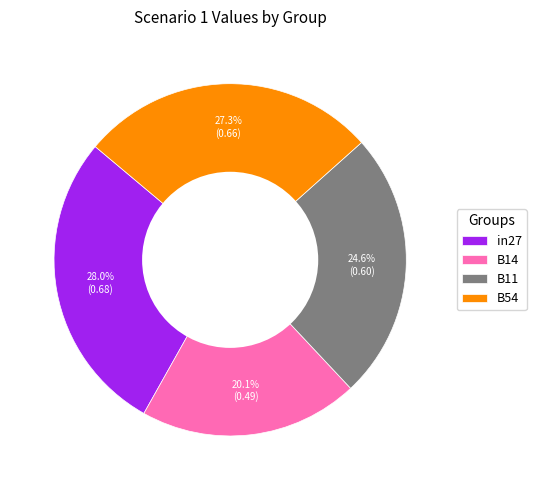

To the nearest percent, what is the combined percentage of B11 and B14?

45%